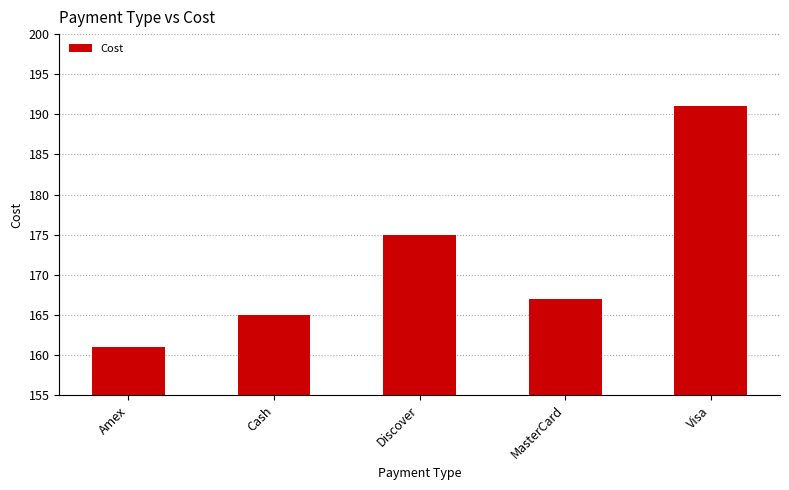

Rank the categories by value from highest to lowest.

Visa, Discover, MasterCard, Cash, Amex